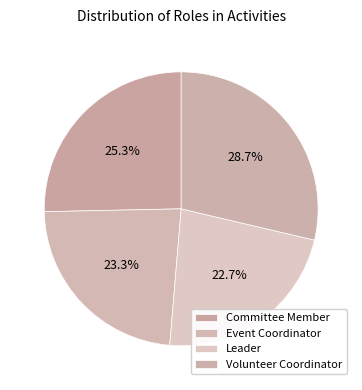

To the nearest percent, what portion does Committee Member represent?

25%